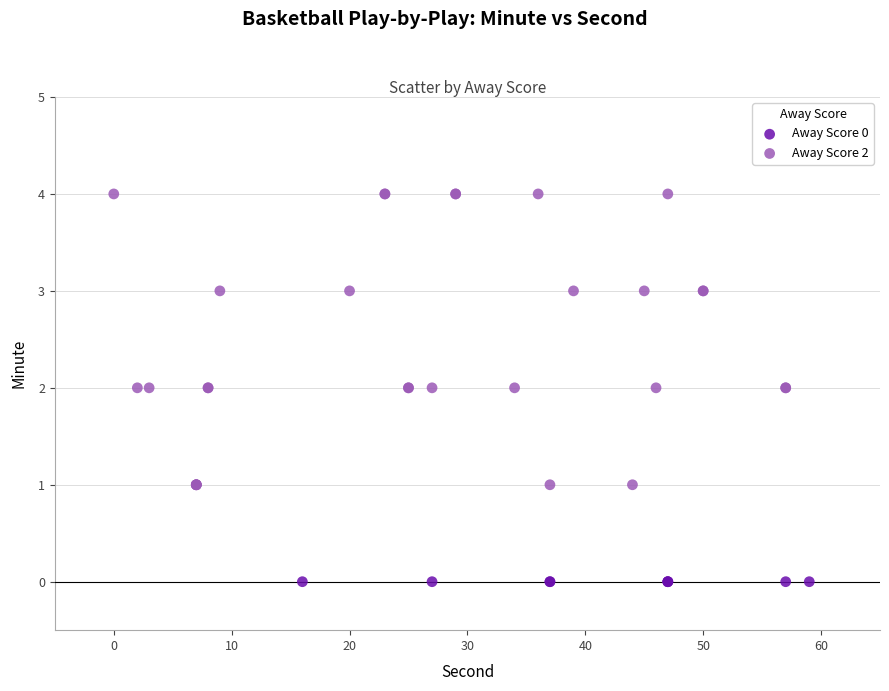

What are all the series names shown in the legend?

Away Score 0, Away Score 2